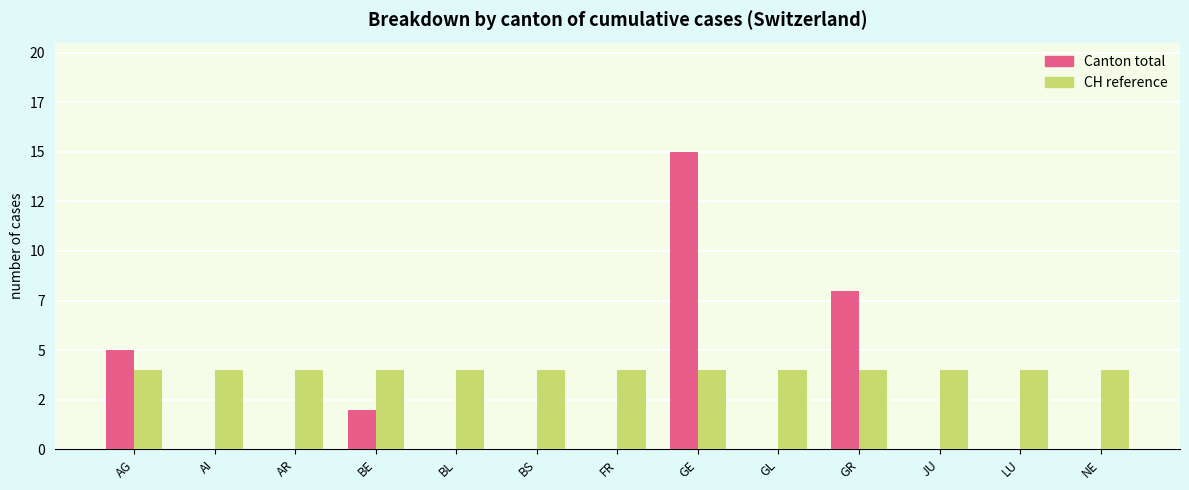

What are all the series names shown in the legend?

Canton total, CH reference